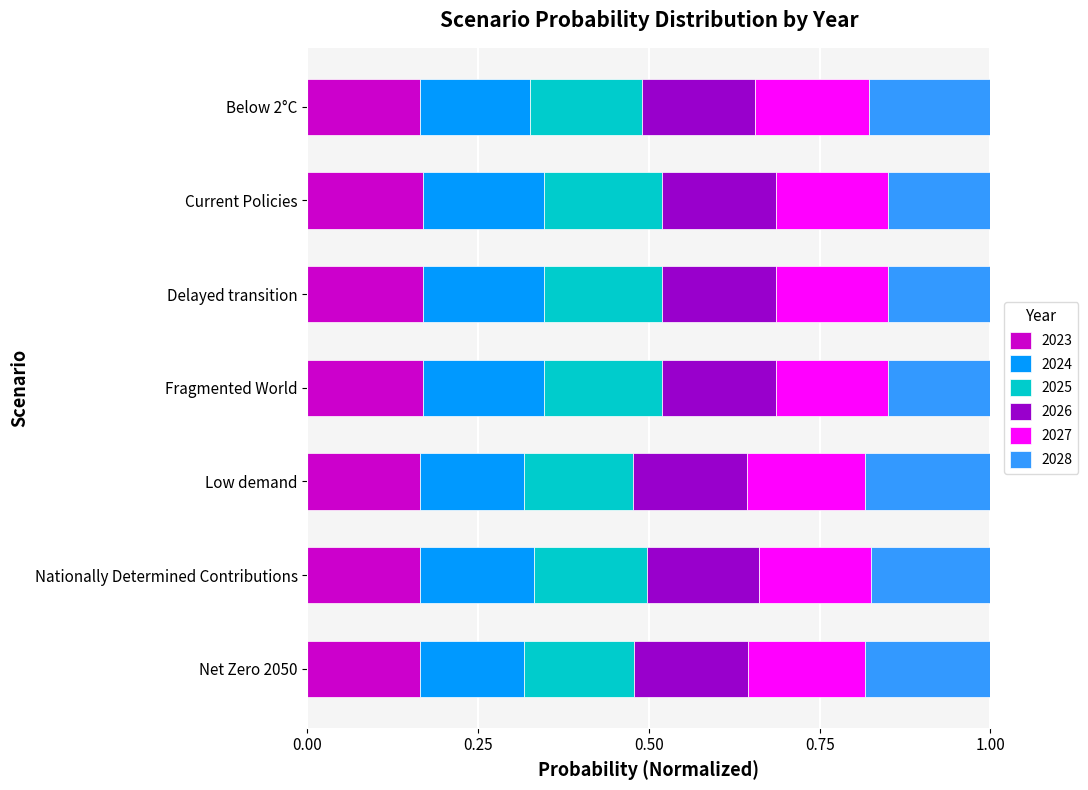

What is the total value across all series at Low demand?

1.0